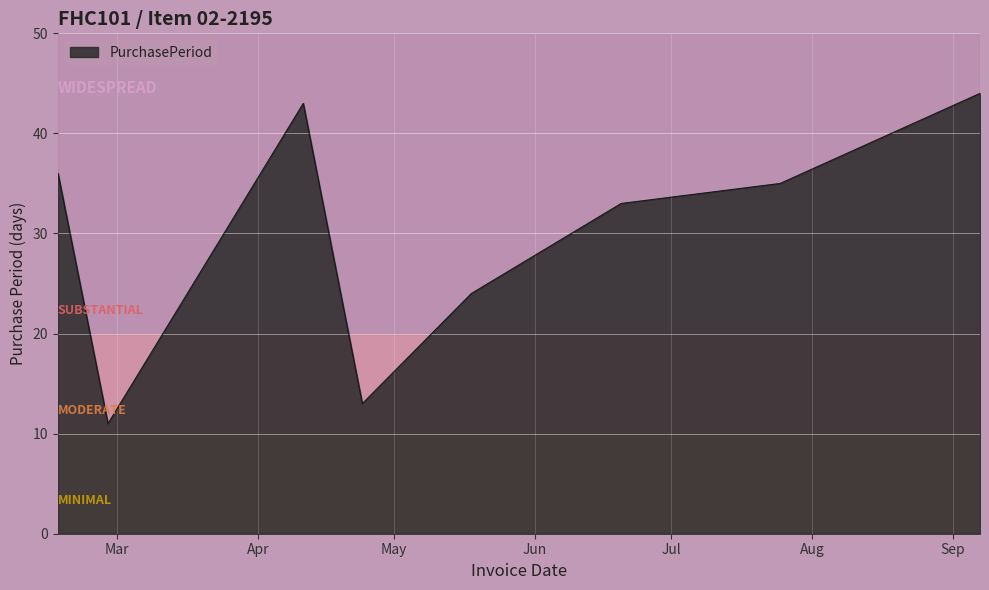

What is the difference between the second highest and minimum values?

32